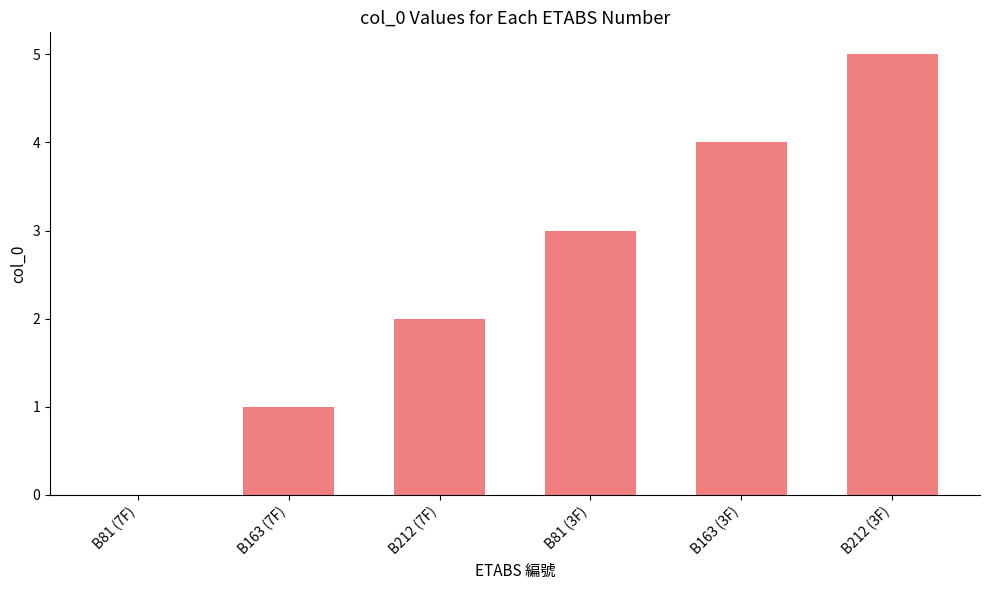

Are the bars grouped side by side (vs. stacked)?

No